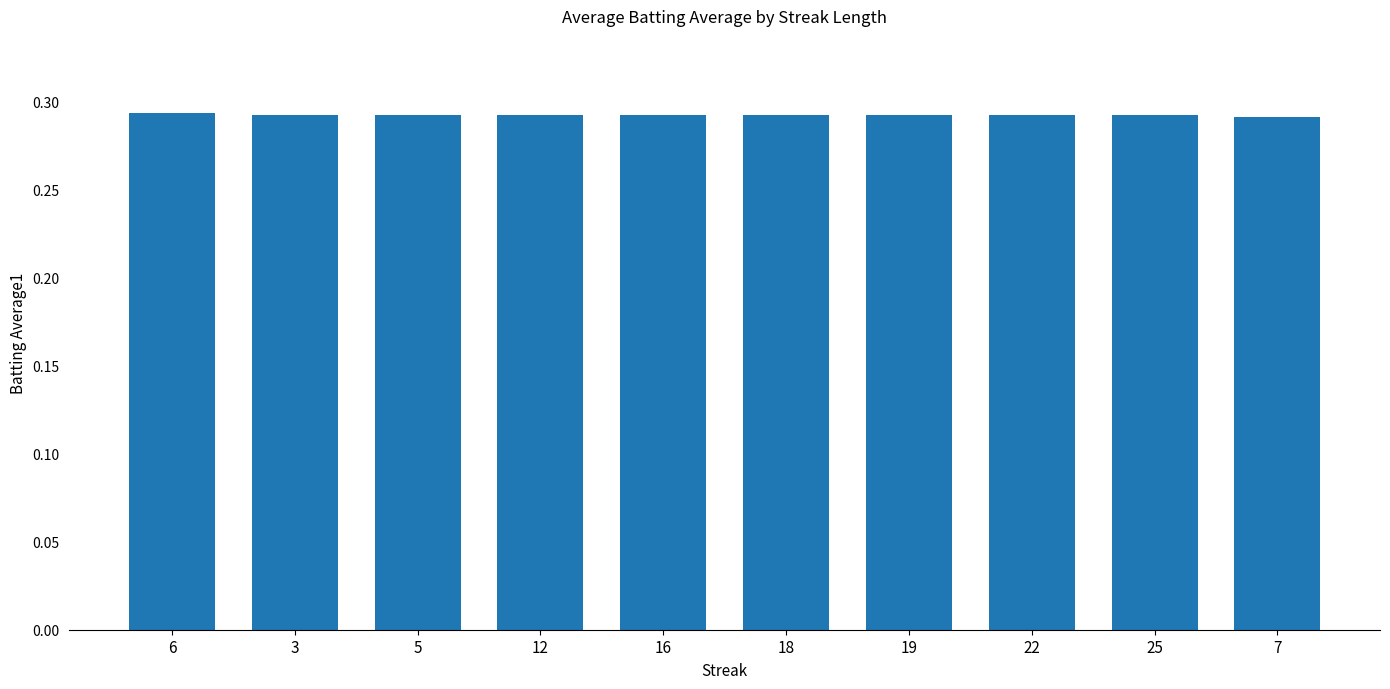

Is it true that the value at 25 is 0.1?

False